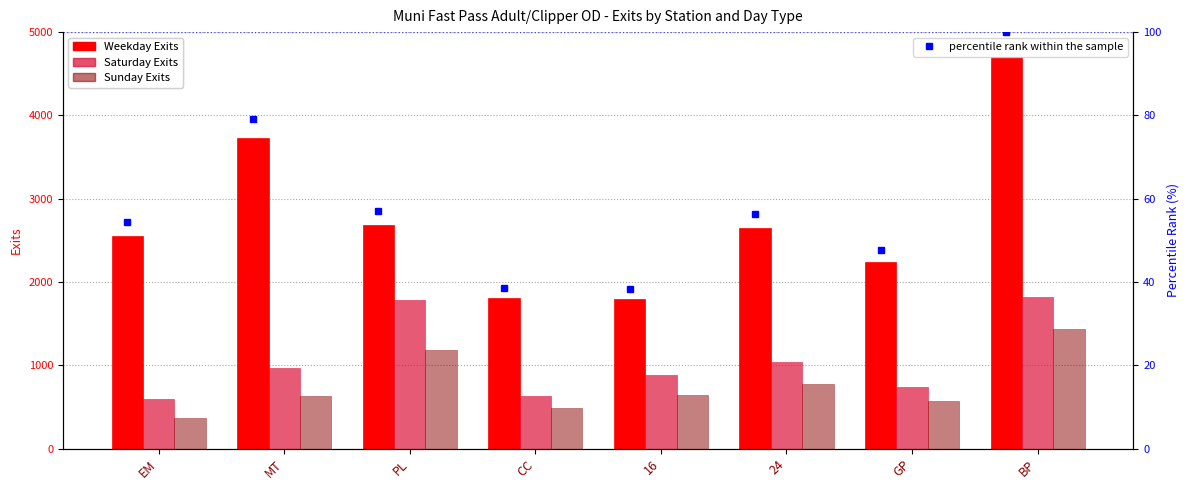

Reading left to right, what are all the values shown in this chart?

Weekday Exits: 2557.7	3722.9	2680.3	1811.0	1797.0	2644.3	2237.2	4699.7
Saturday Exits: 590.5	972.8	1789.5	628.8	885.0	1040.2	739.8	1824.5
Sunday Exits: 364.2	633.2	1182.2	490.8	638.8	777.8	571.0	1431.5
percentile rank within the sample: 54.4	79.2	57.0	38.5	38.2	56.3	47.6	100.0